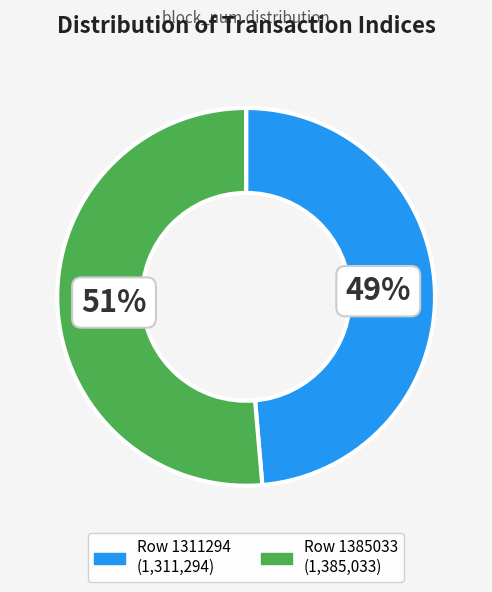

Count the number of slices in the pie.

2